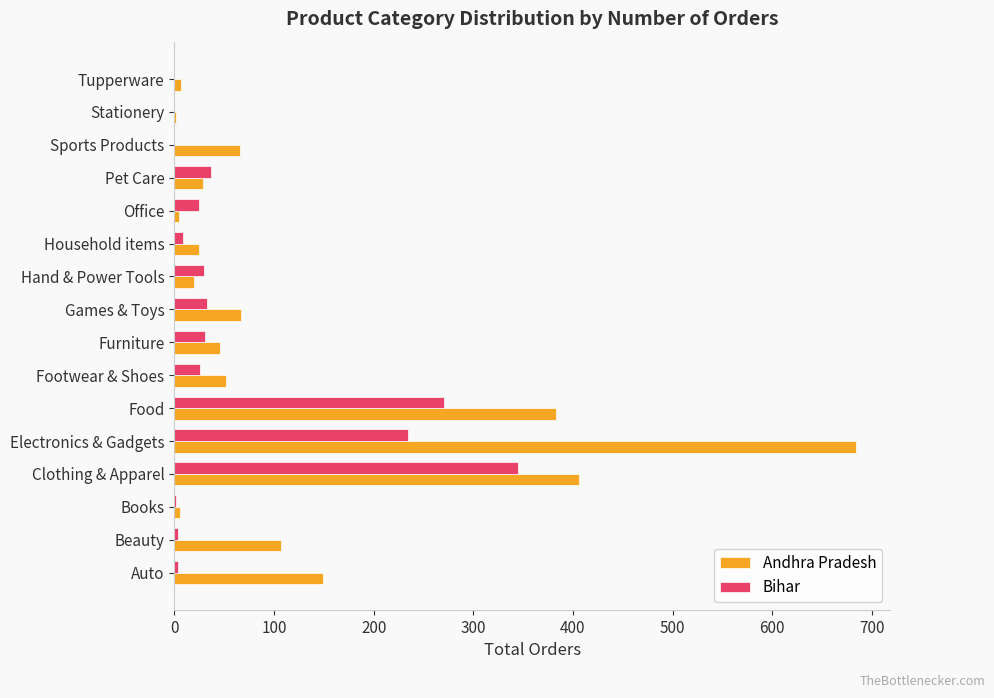

The value of Andhra Pradesh at Clothing & Apparel is 537. True or false?

False